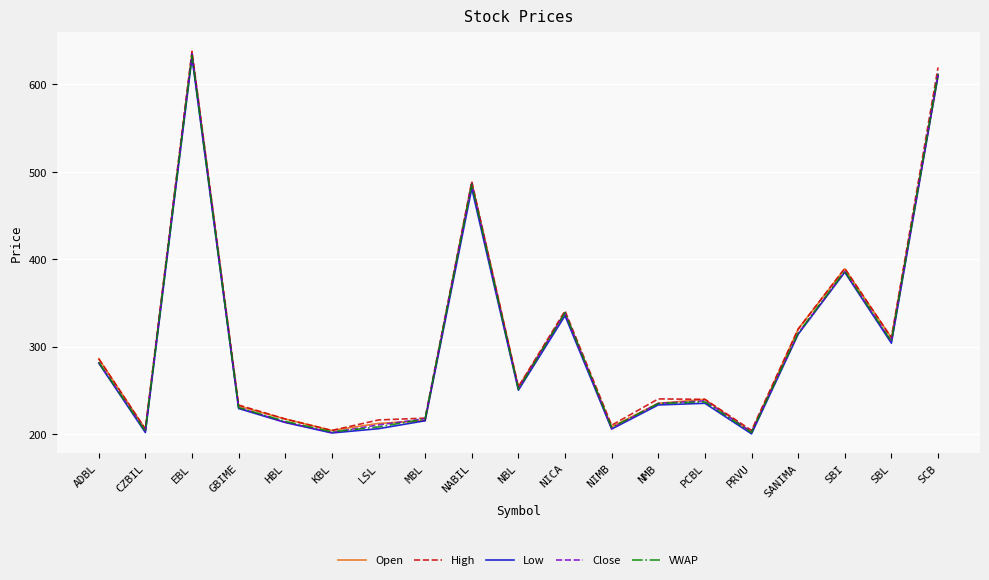

What is the spread (max minus min) of values at NIMB?

4.4